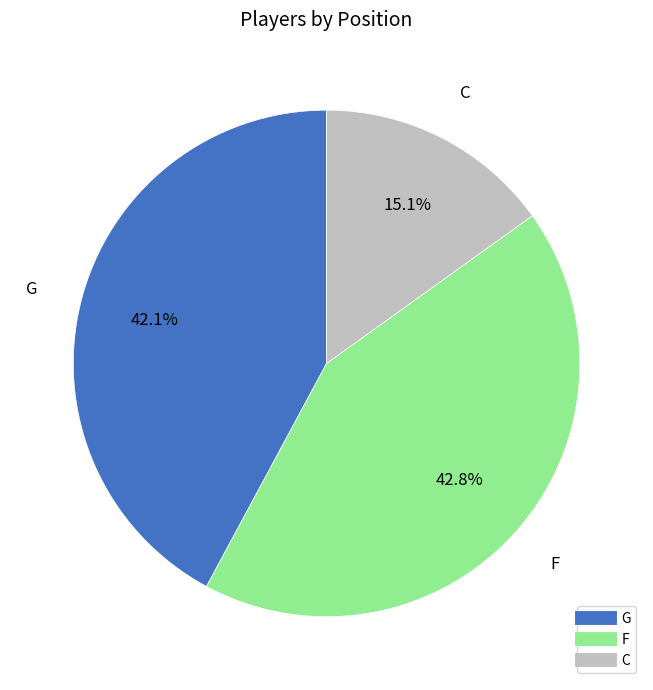

To the nearest percent, what is the difference between the largest and smallest slice percentages?

28%